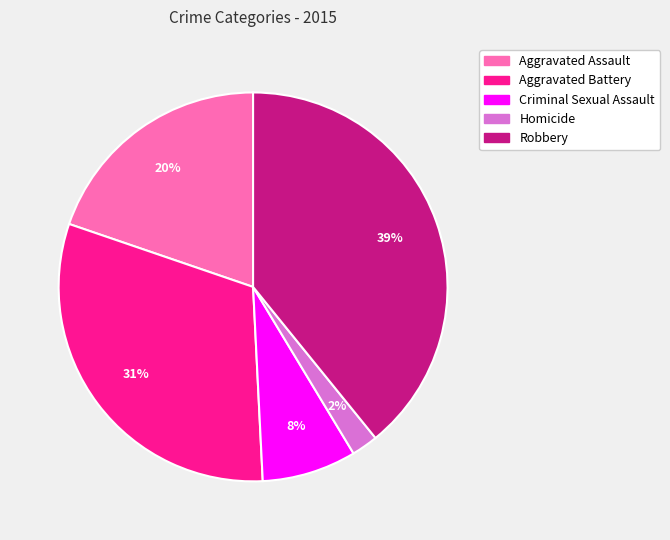

What is the ratio of the value at Robbery to the value at Aggravated Battery?

1.3